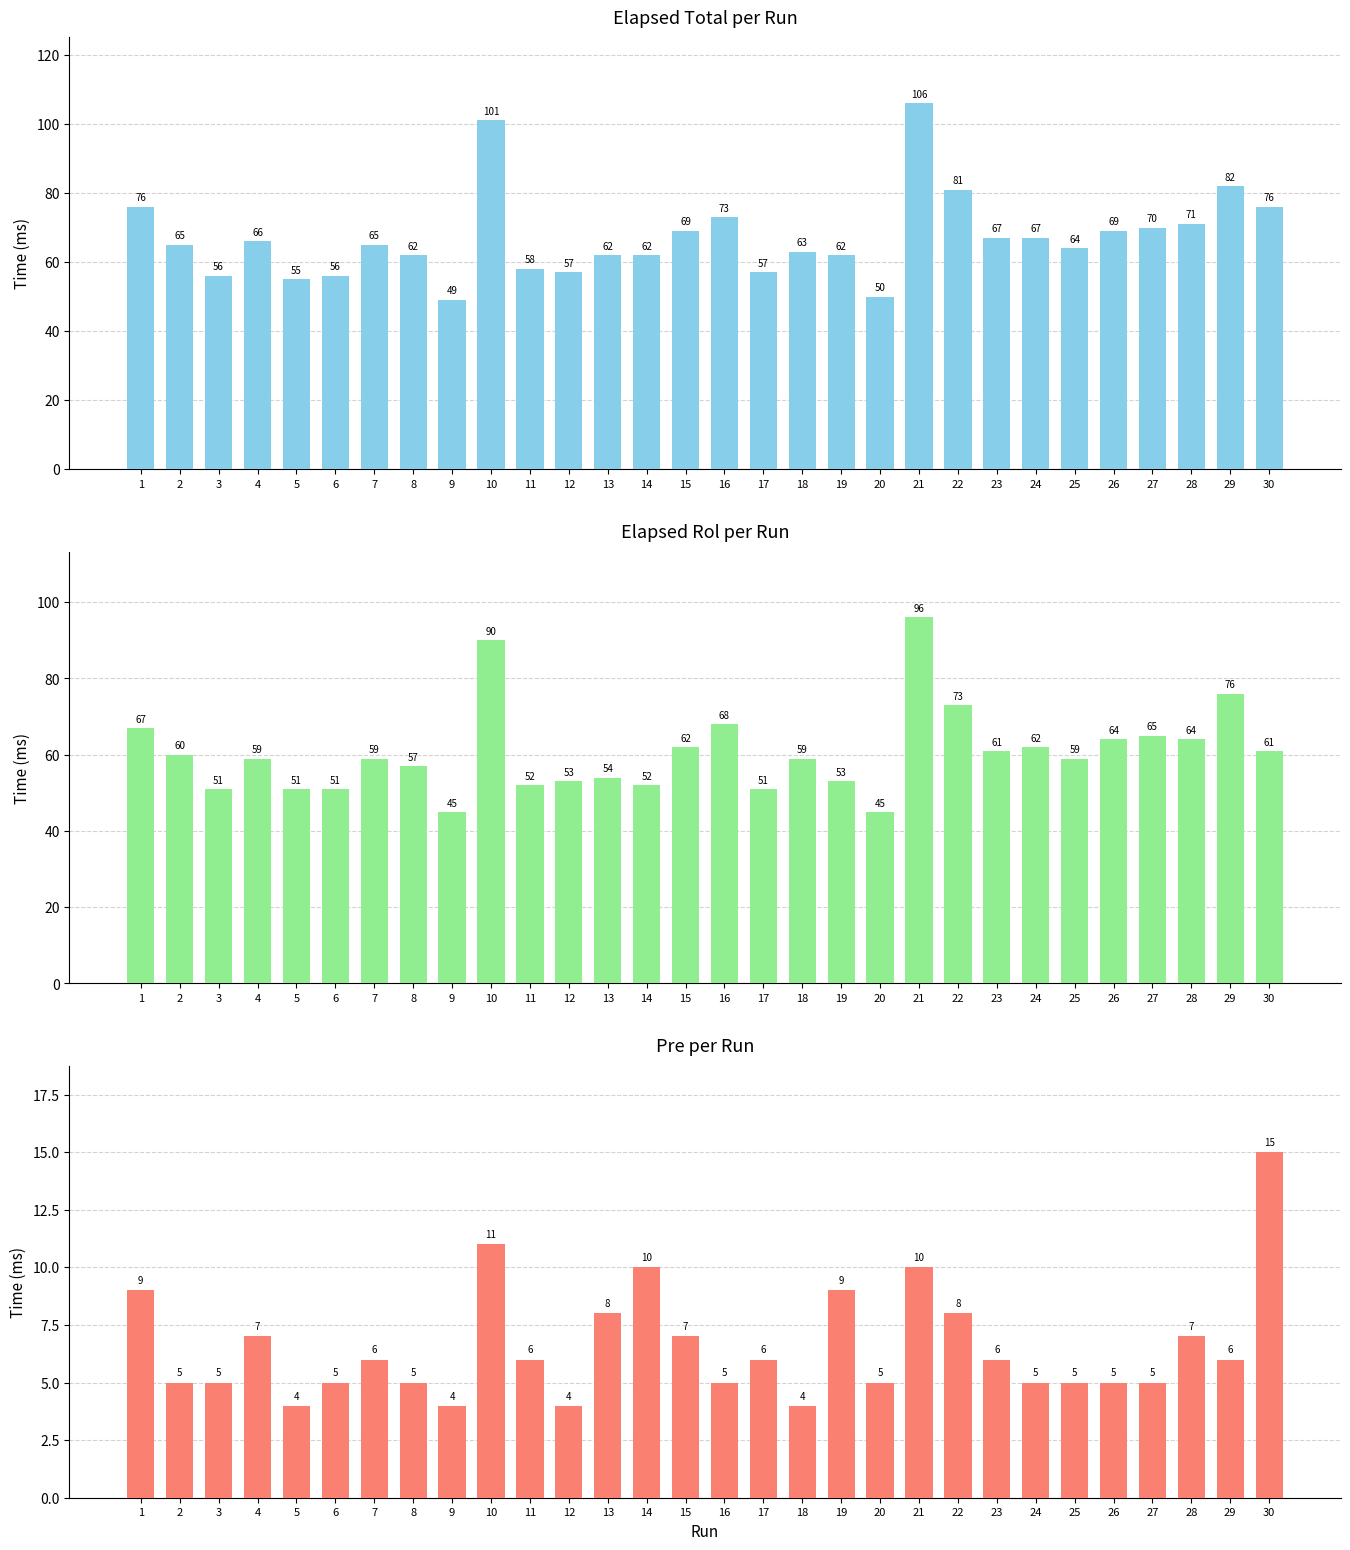

What is the value of the pre bar at the 6th from the left?

5